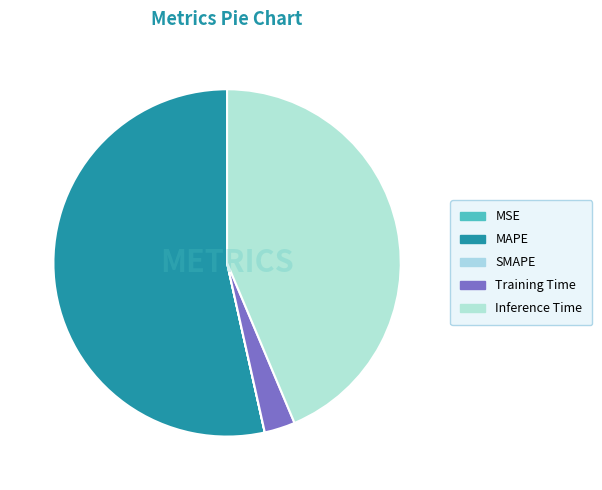

Which category has the smallest portion of the pie?

MSE